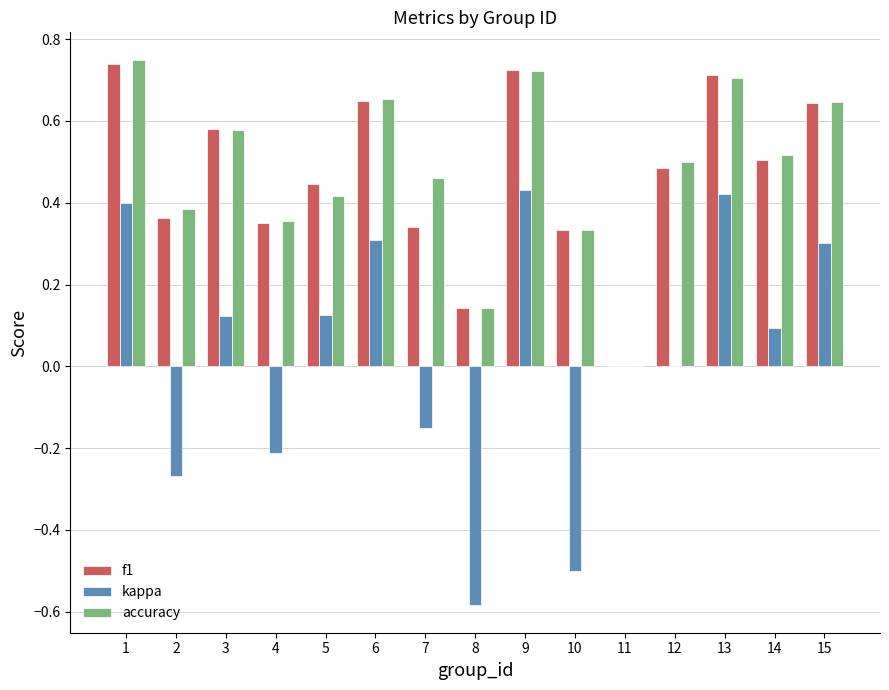

Is the value of kappa at 11 greater than the value of accuracy at 13?

No